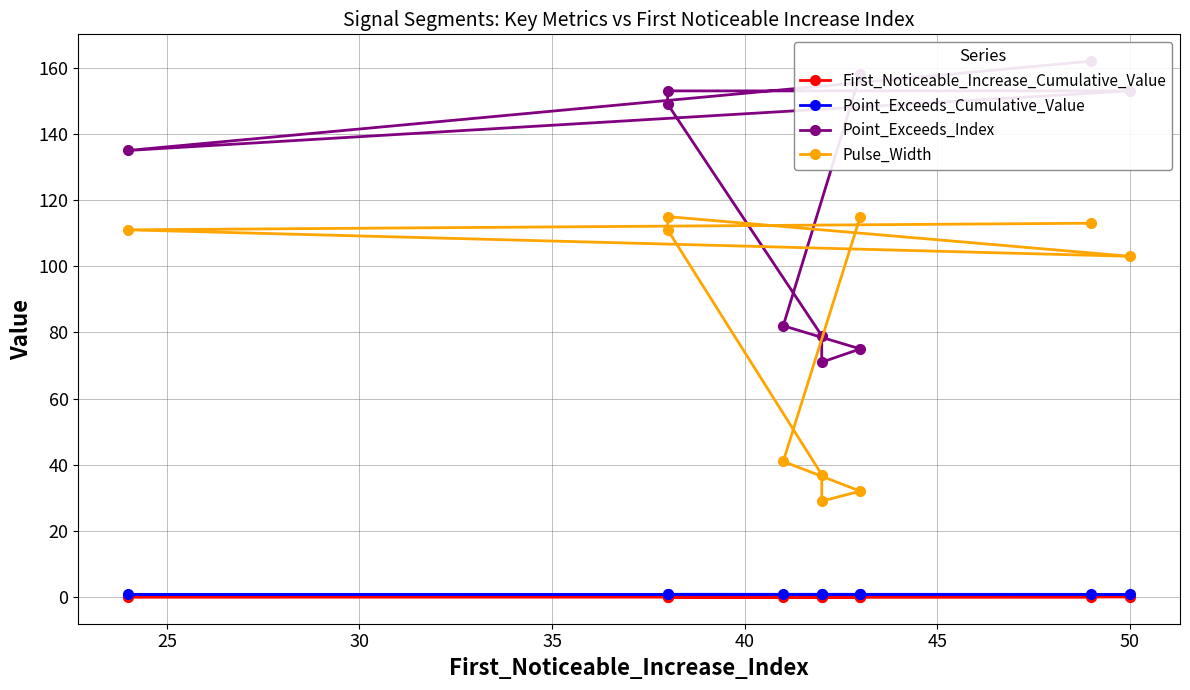

What are all the series names shown in the legend?

First_Noticeable_Increase_Cumulative_Value, Point_Exceeds_Cumulative_Value, Point_Exceeds_Index, Pulse_Width